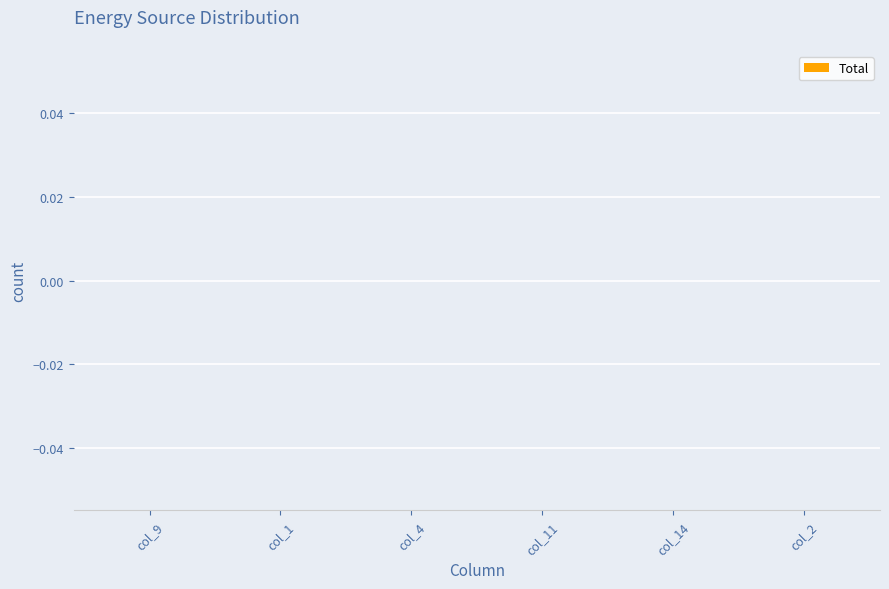

How many categories are shown in the chart?

6